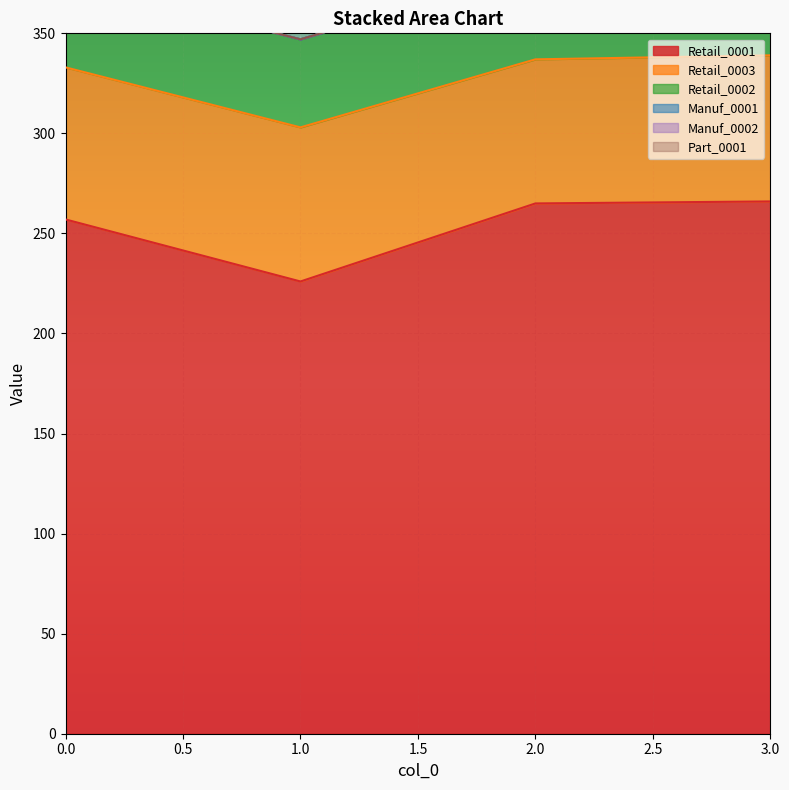

The value of Part_0001 at 3 is 0. True or false?

True